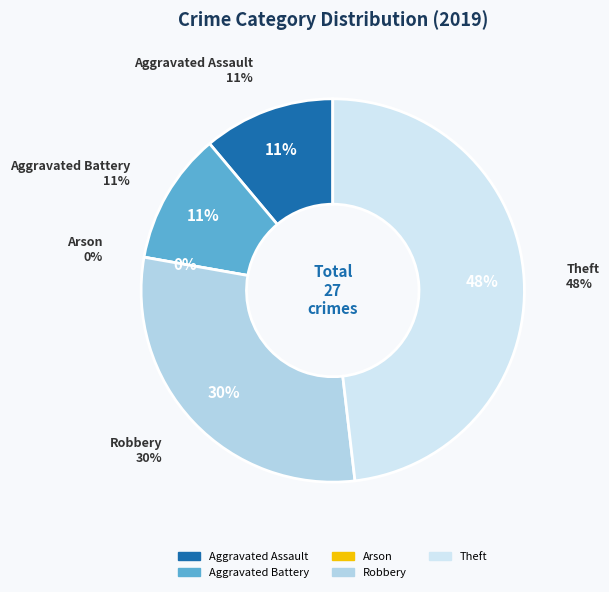

How many segments does this pie chart have?

5